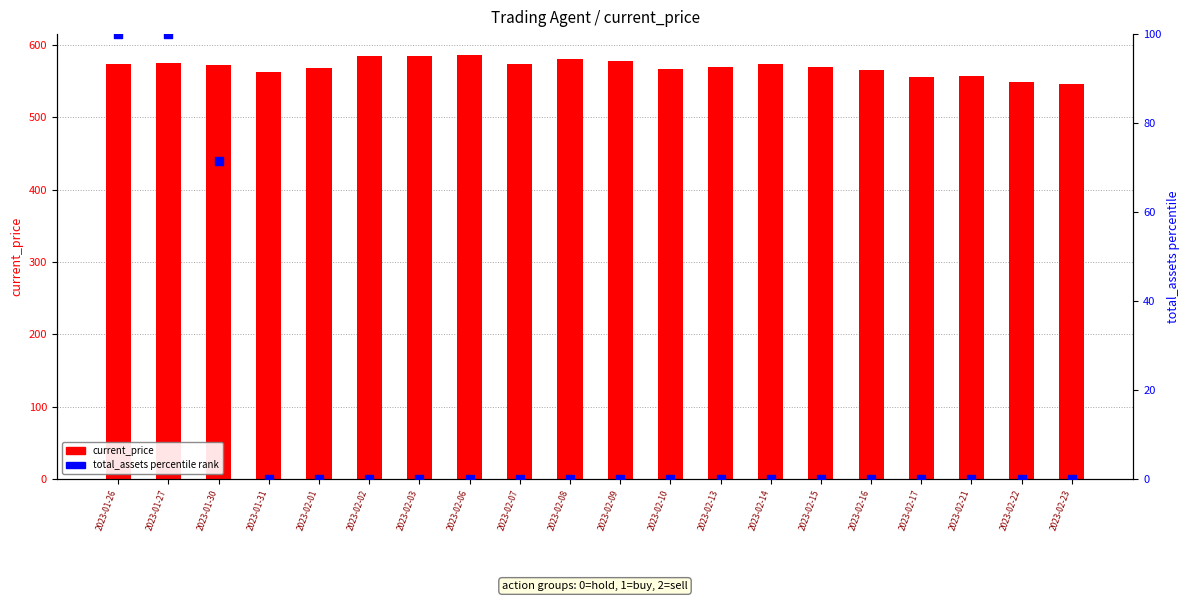

Which series contains the lowest Y value?

total_assets percentile